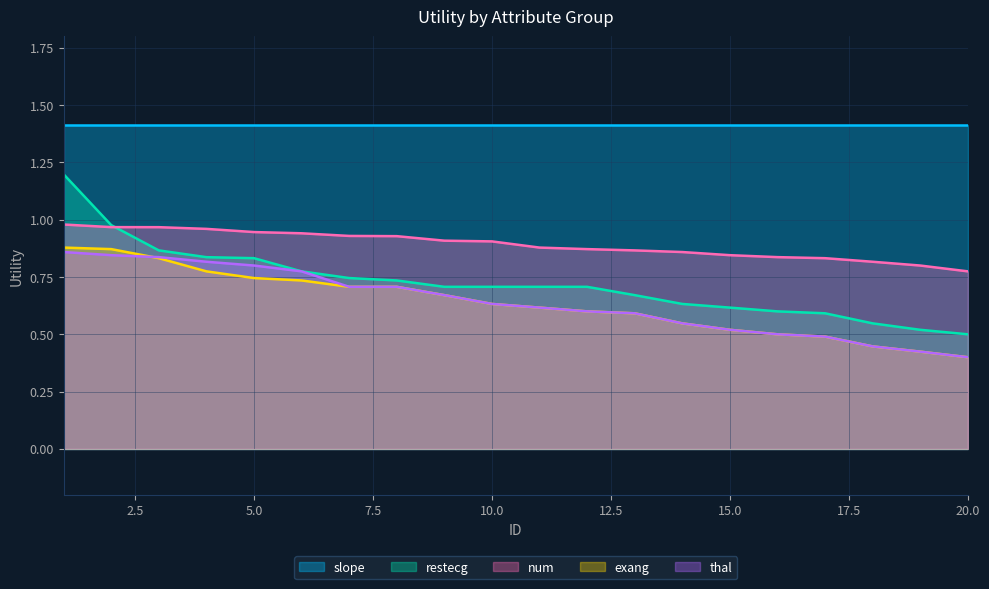

True or false: exang and num intersect in this chart.

False